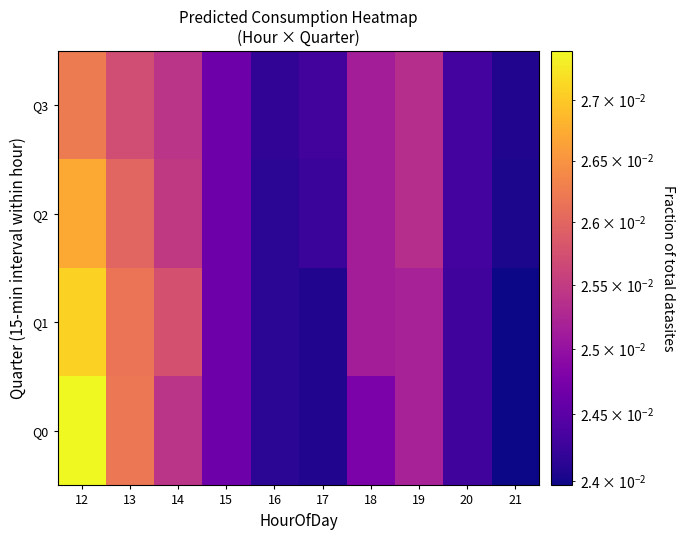

Between 14 and 13, which is larger?

13